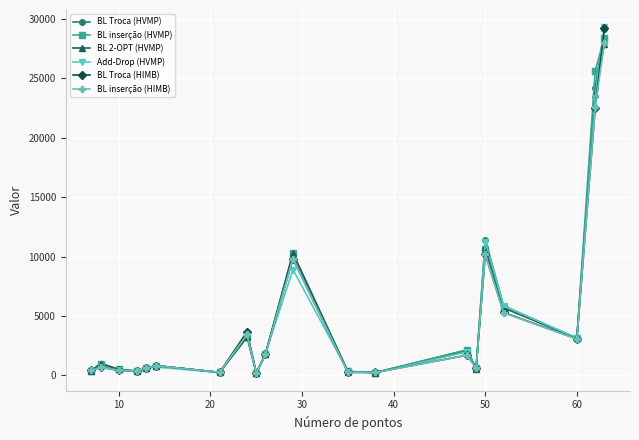

Count the number of categories in the chart.

20